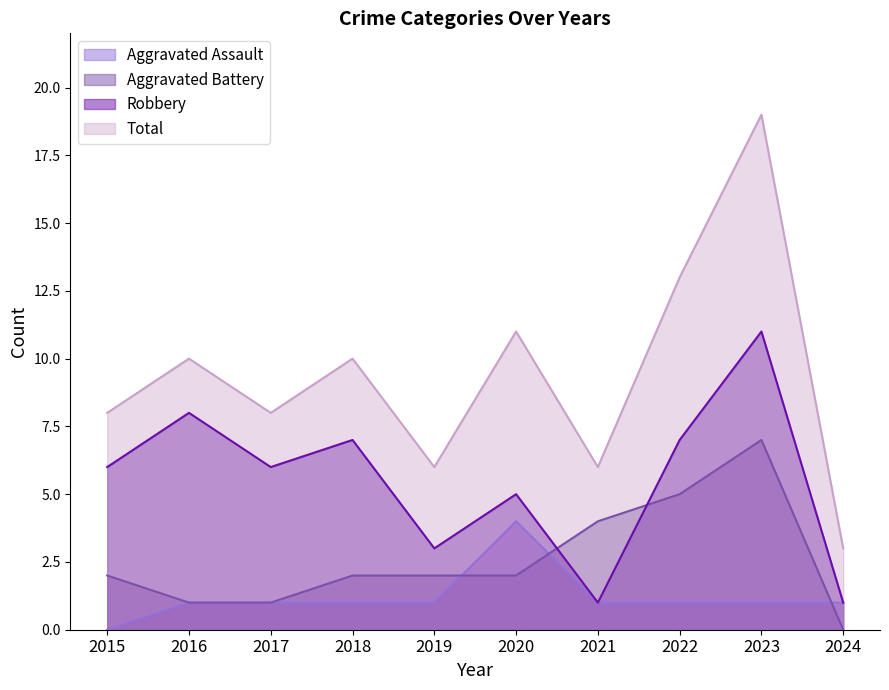

How many data points in Total are above 10?

3